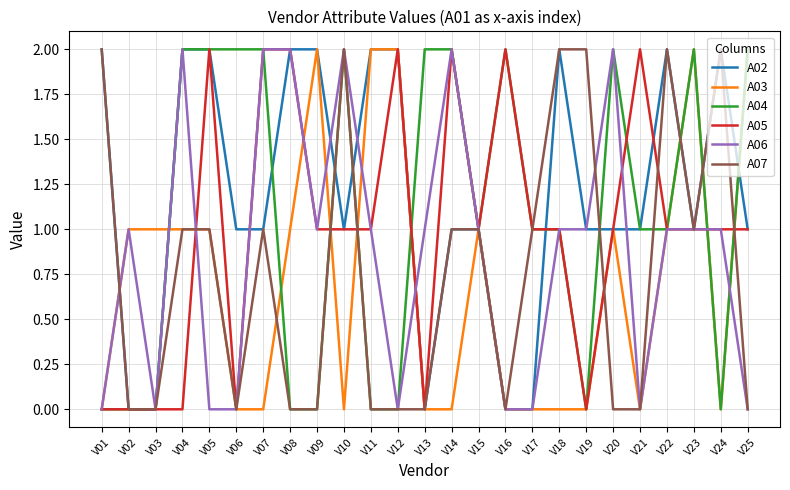

The A04 series shows 2 at V25. True or false?

True